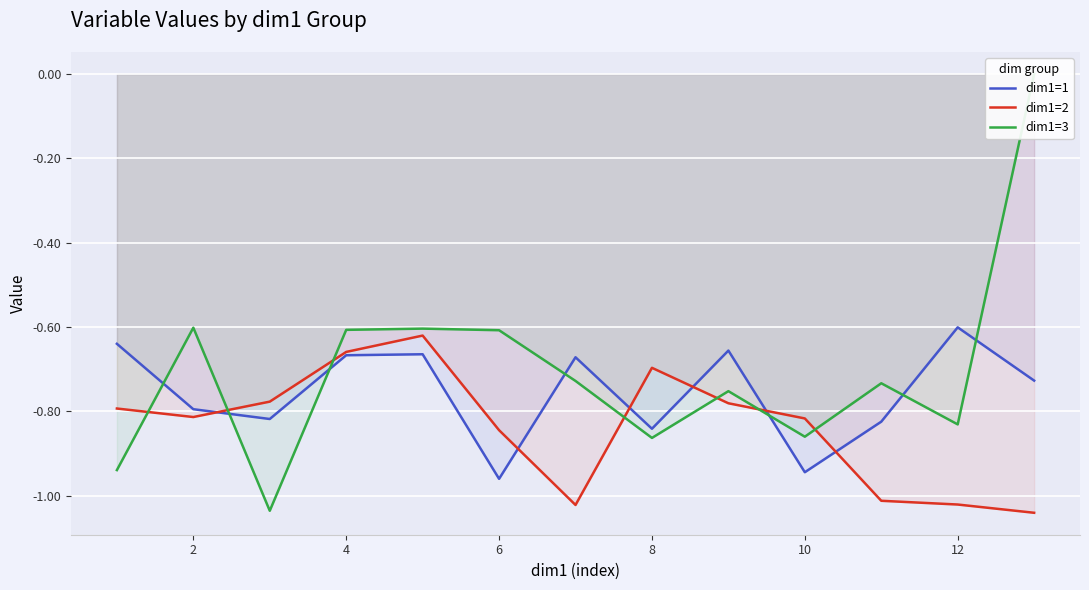

Which series has the largest range (max minus min)?

dim1=3